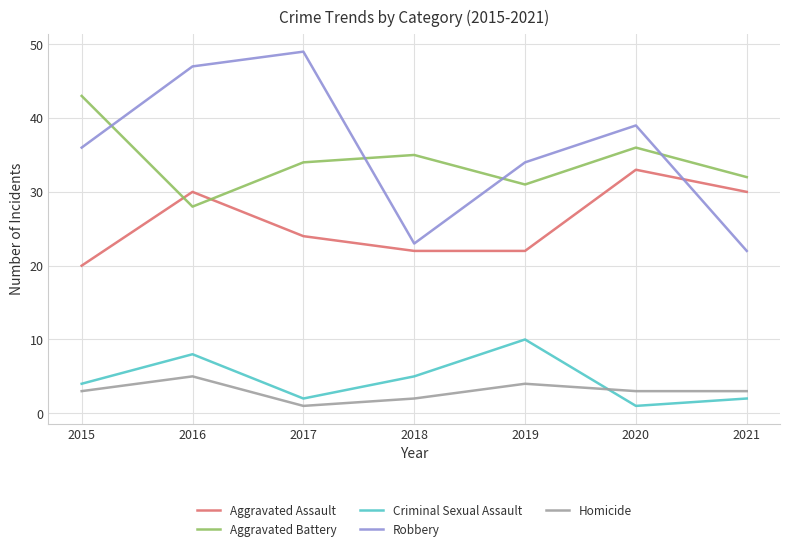

Which series has the widest spread of values?

Robbery